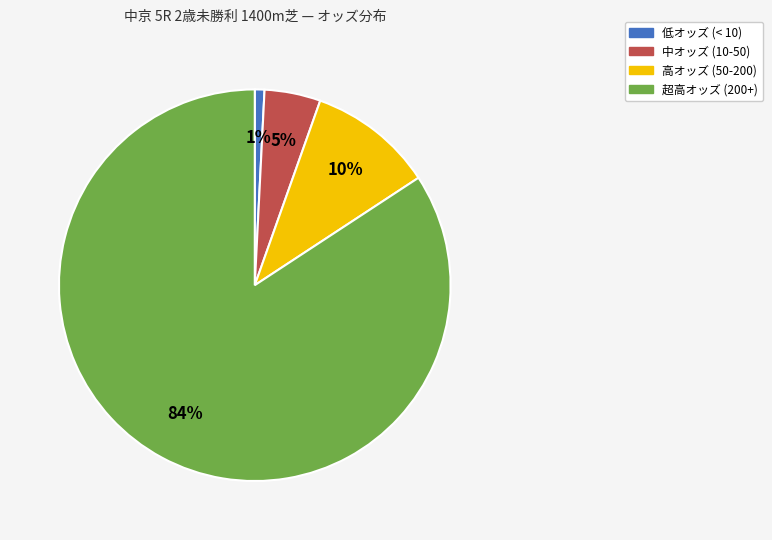

Combined, do 中オッズ (10-50) and 高オッズ (50-200) account for over 50%?

No